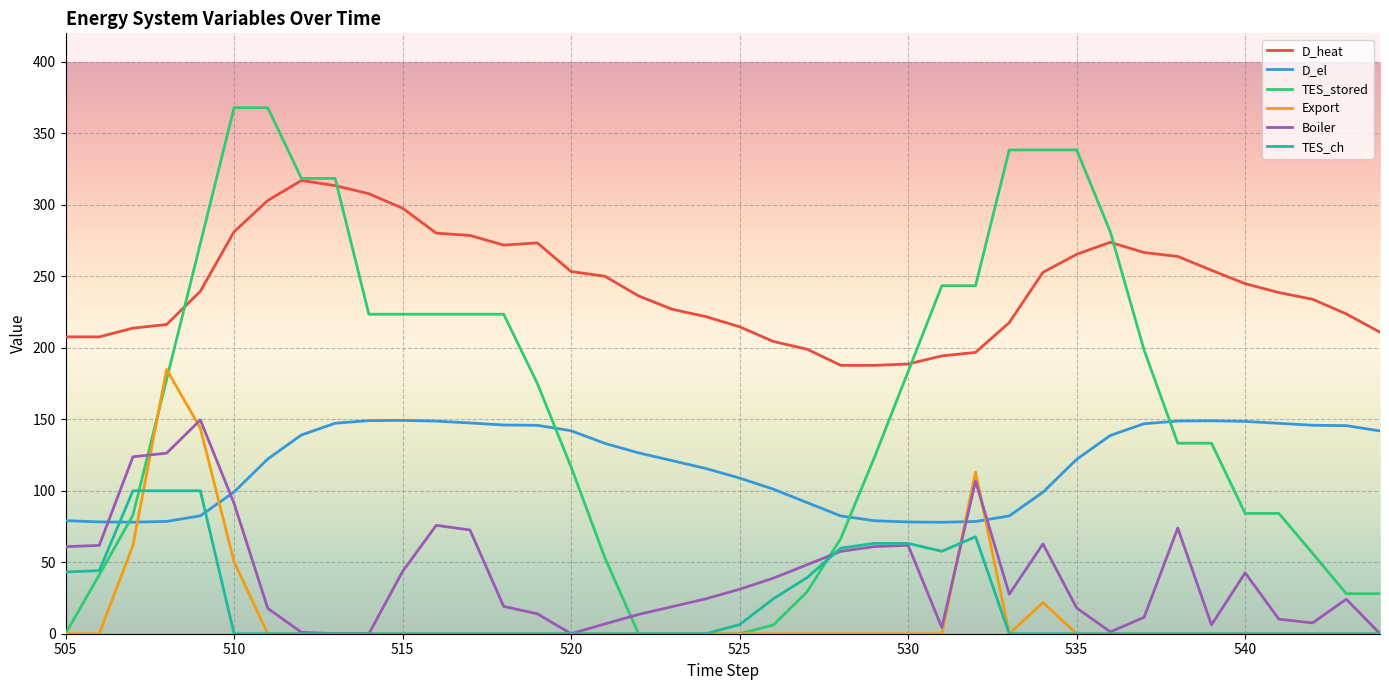

Which series has the largest range (max minus min)?

TES_stored